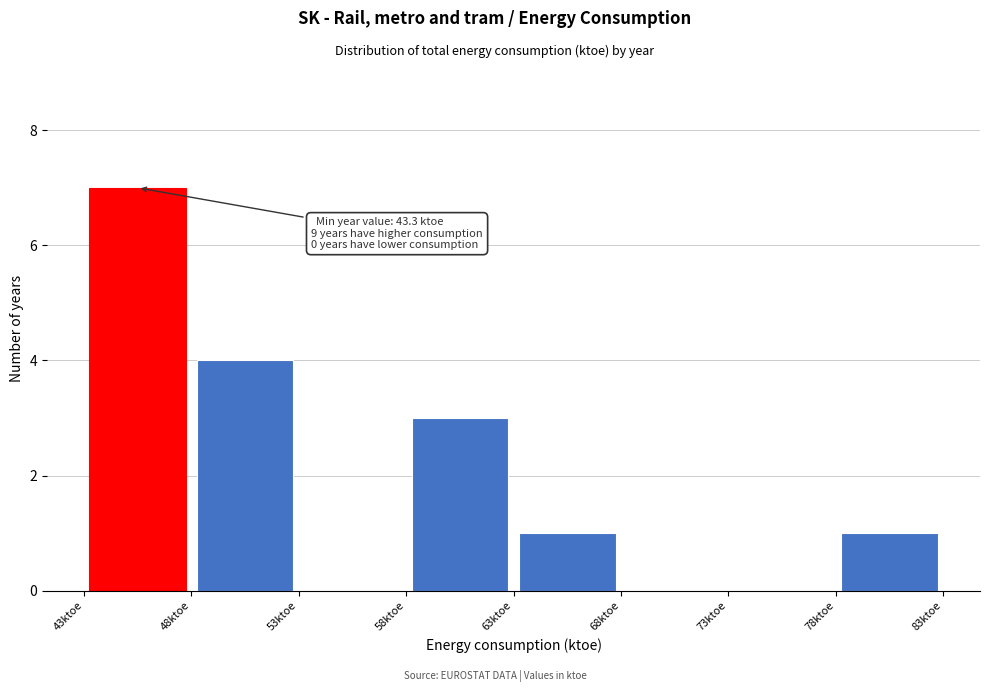

Which range on the x-axis has the tallest bar?

43.5 to 48.5